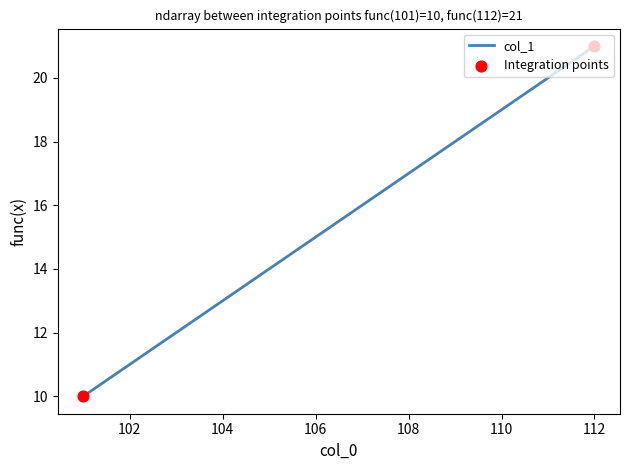

What is the maximum value shown in the chart?

21.0